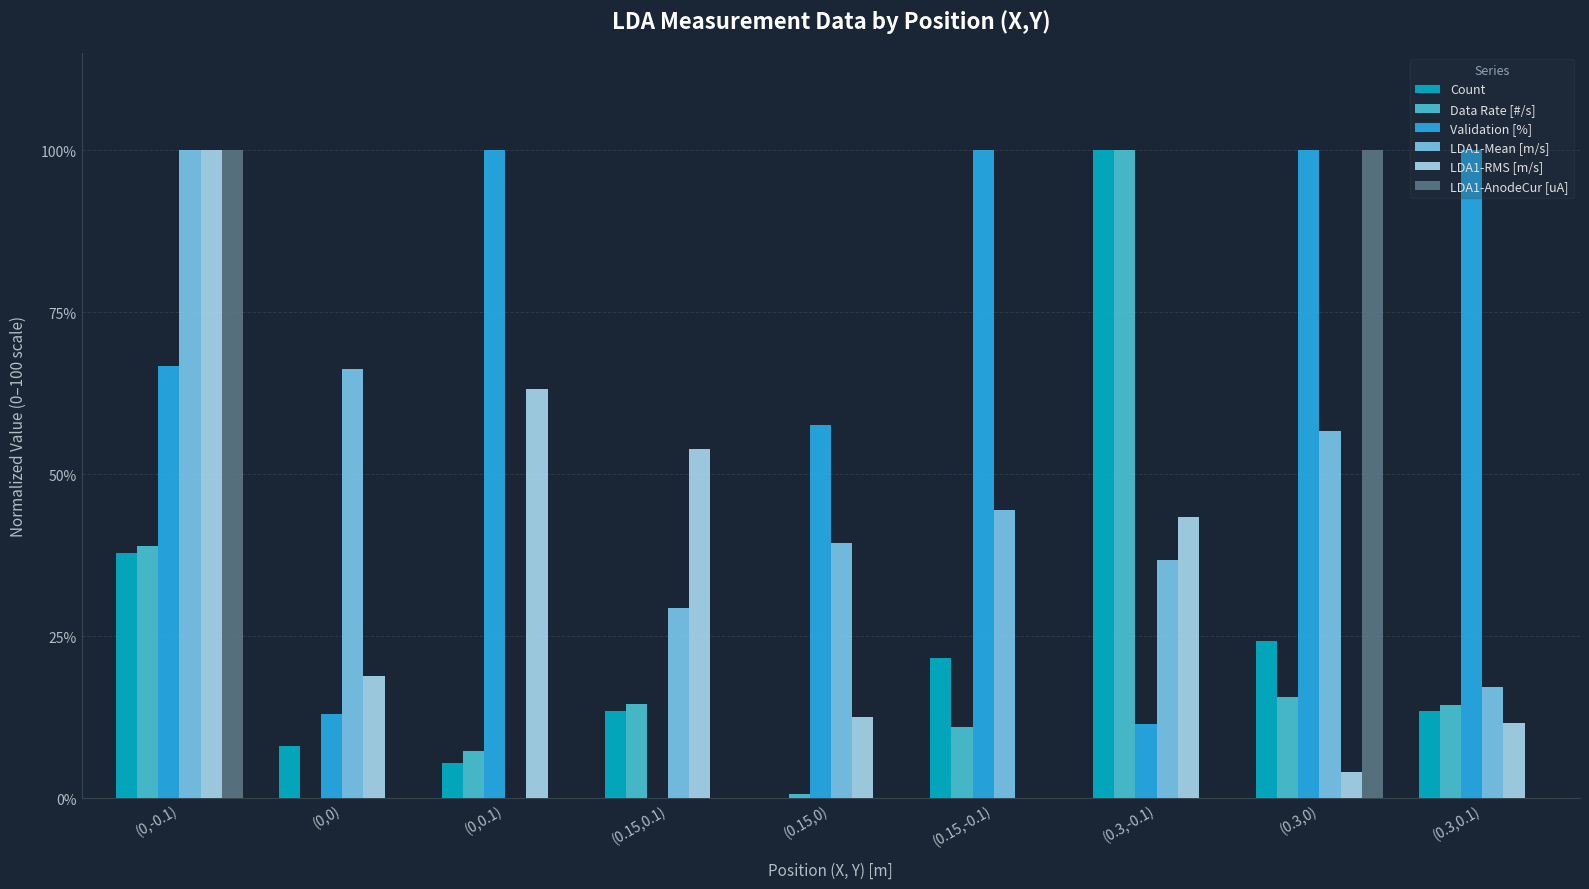

At which category is the sum across all series the highest?

(0,-0.1)